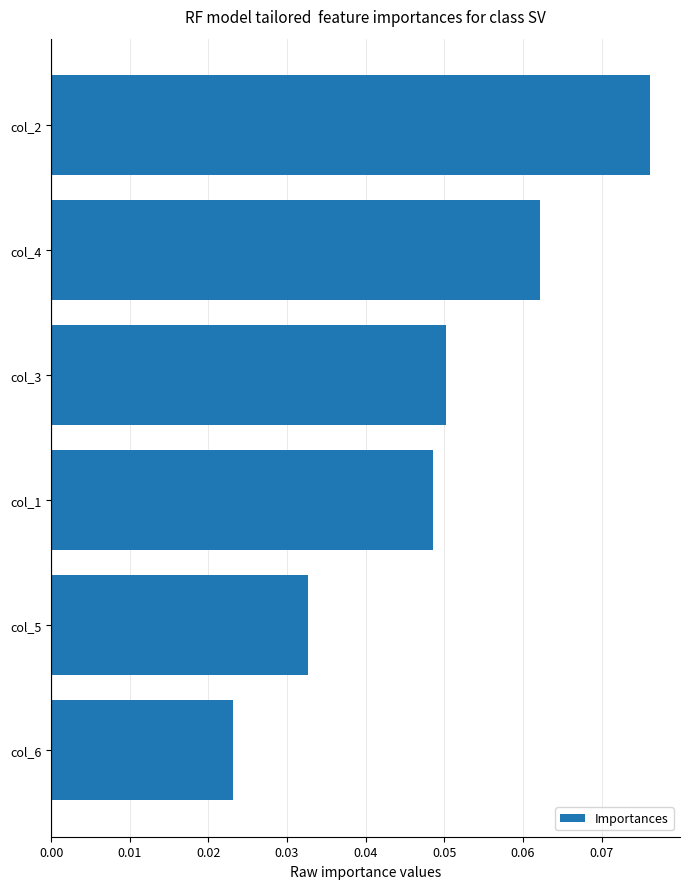

Between col_2 and col_3, which is larger?

col_2